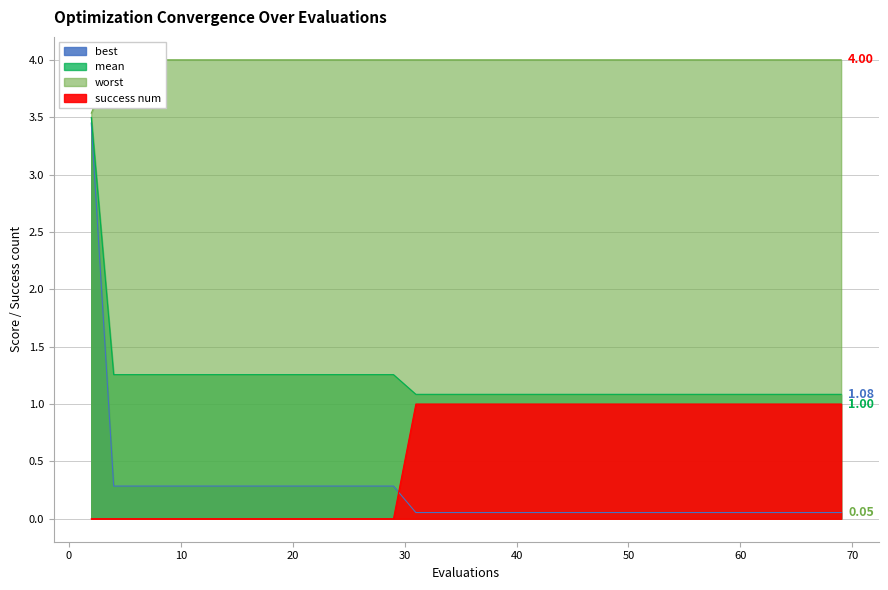

What are all the series names shown in the legend?

mean, best, worst, success num